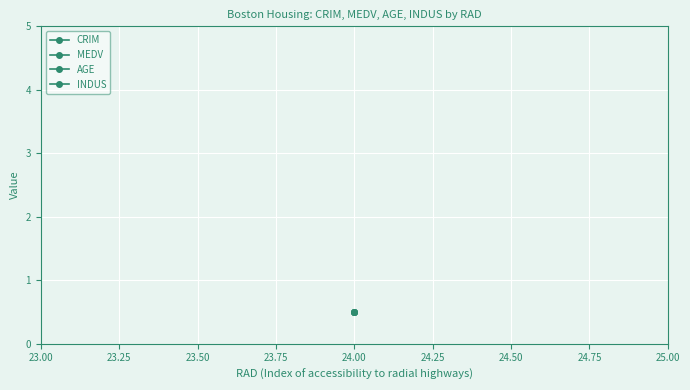

Which category has the lowest value in the AGE series?

24